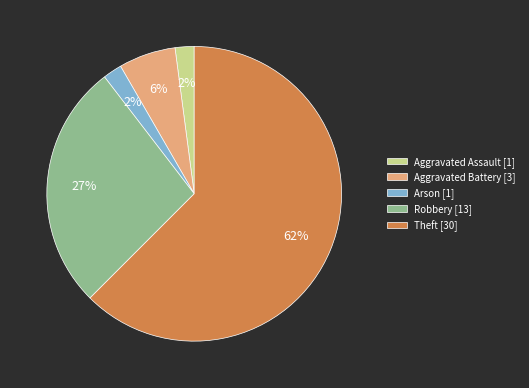

Do Aggravated Assault [1] and Arson [1] together represent more than half of the pie?

No